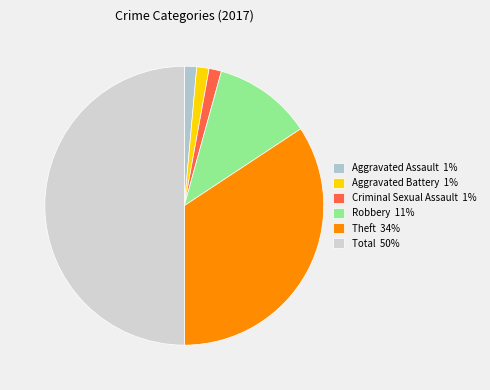

Is the sum of Robbery and Aggravated Battery greater than half?

No